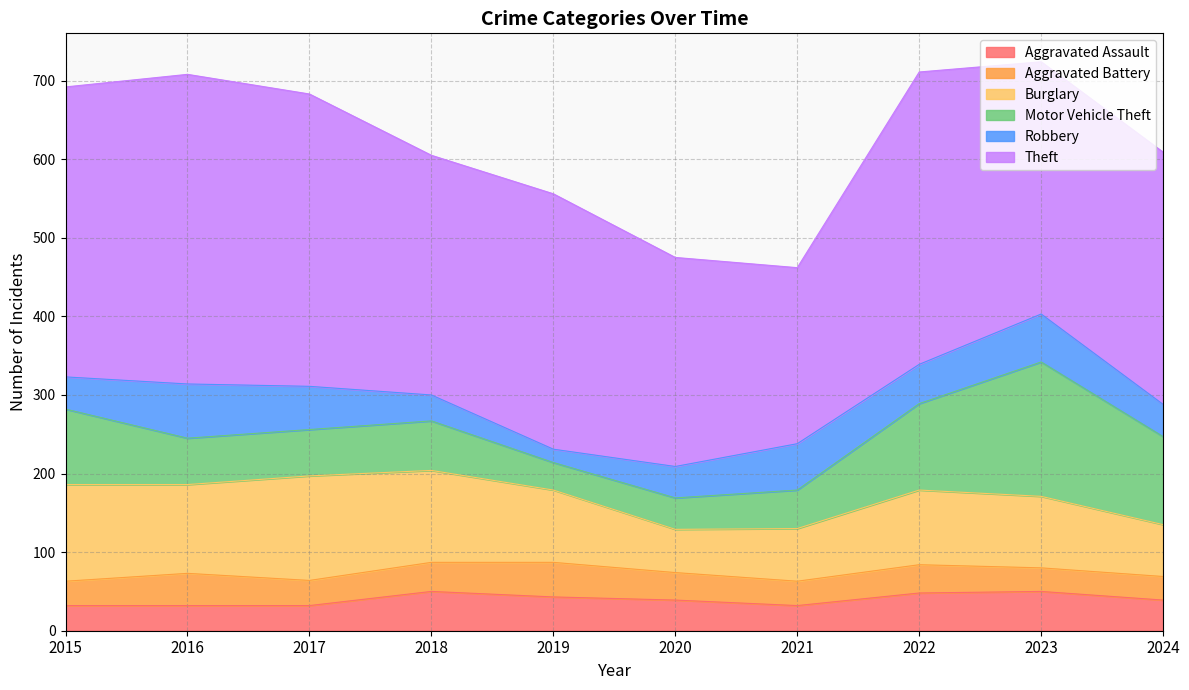

Reading right to left, transcribe all the data shown in this chart.

Aggravated Assault: 39	50	48	32	39	43	50	32	32	32
Aggravated Battery: 30	30	36	31	35	44	37	32	41	31
Burglary: 66	91	95	67	55	92	117	133	113	123
Motor Vehicle Theft: 112	171	110	49	40	35	63	59	59	96
Robbery: 41	61	50	59	40	17	33	55	69	41
Theft: 321	321	372	224	266	325	305	372	394	369